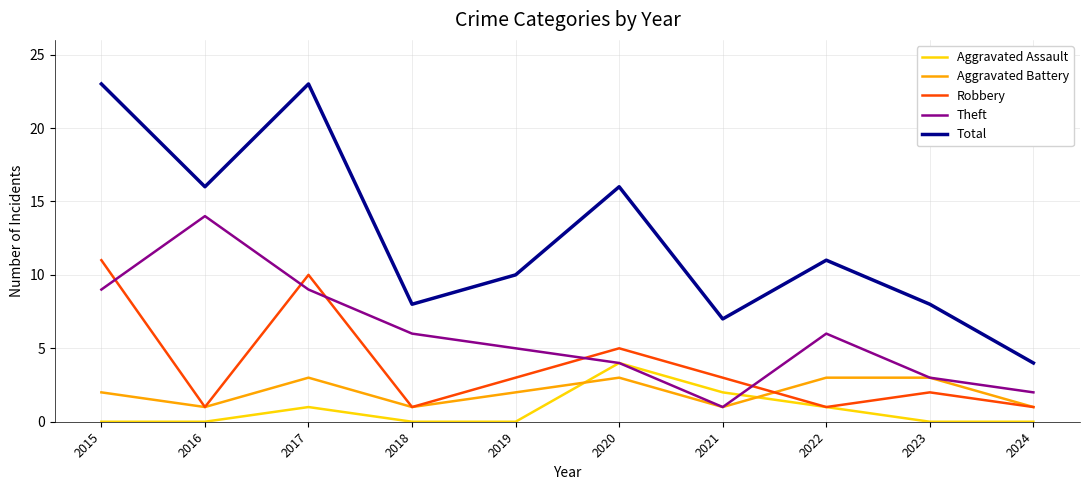

In Aggravated Assault, how many points are higher than both neighbors (excluding endpoints)?

2